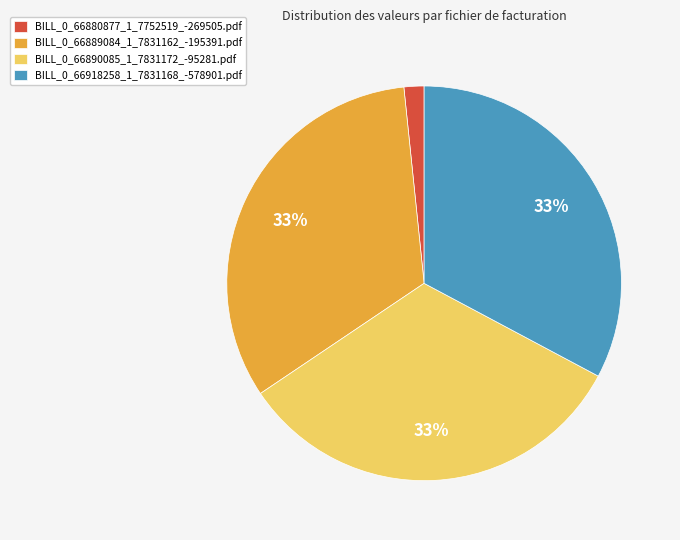

Combined, do BILL_0_66918258_1_7831168_-578901.pdf and BILL_0_66890085_1_7831172_-95281.pdf account for over 50%?

Yes